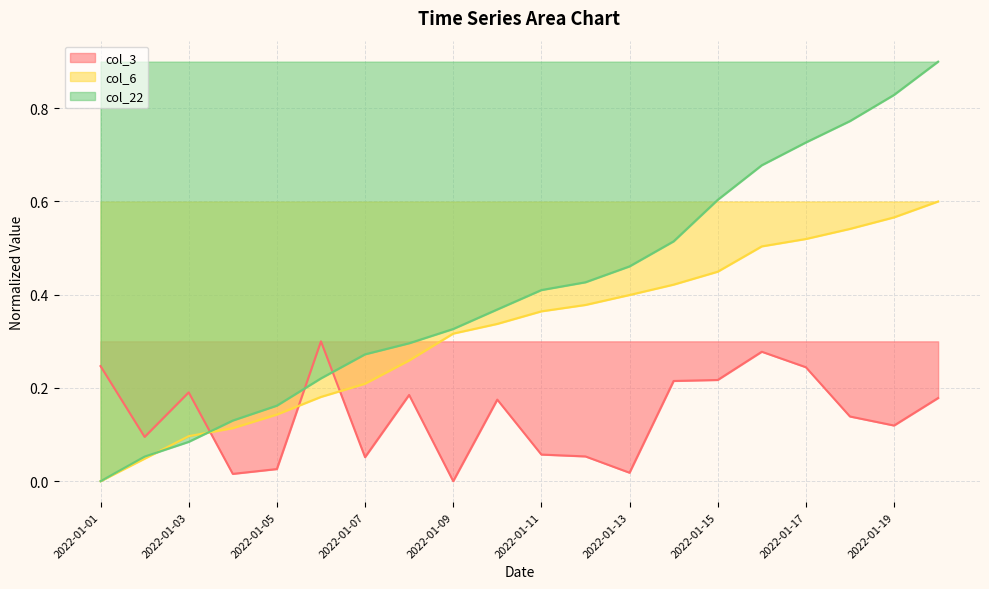

What is the total value across all series at 2022-01-18?

1.5